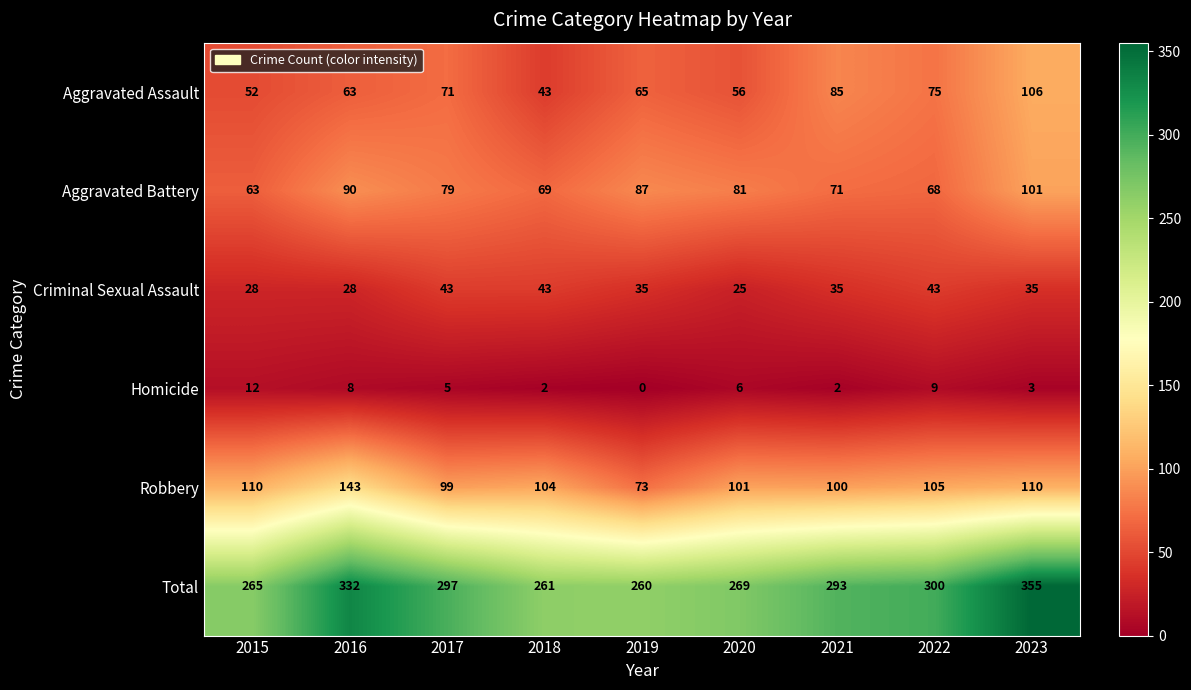

Which series has the widest spread of values?

Total